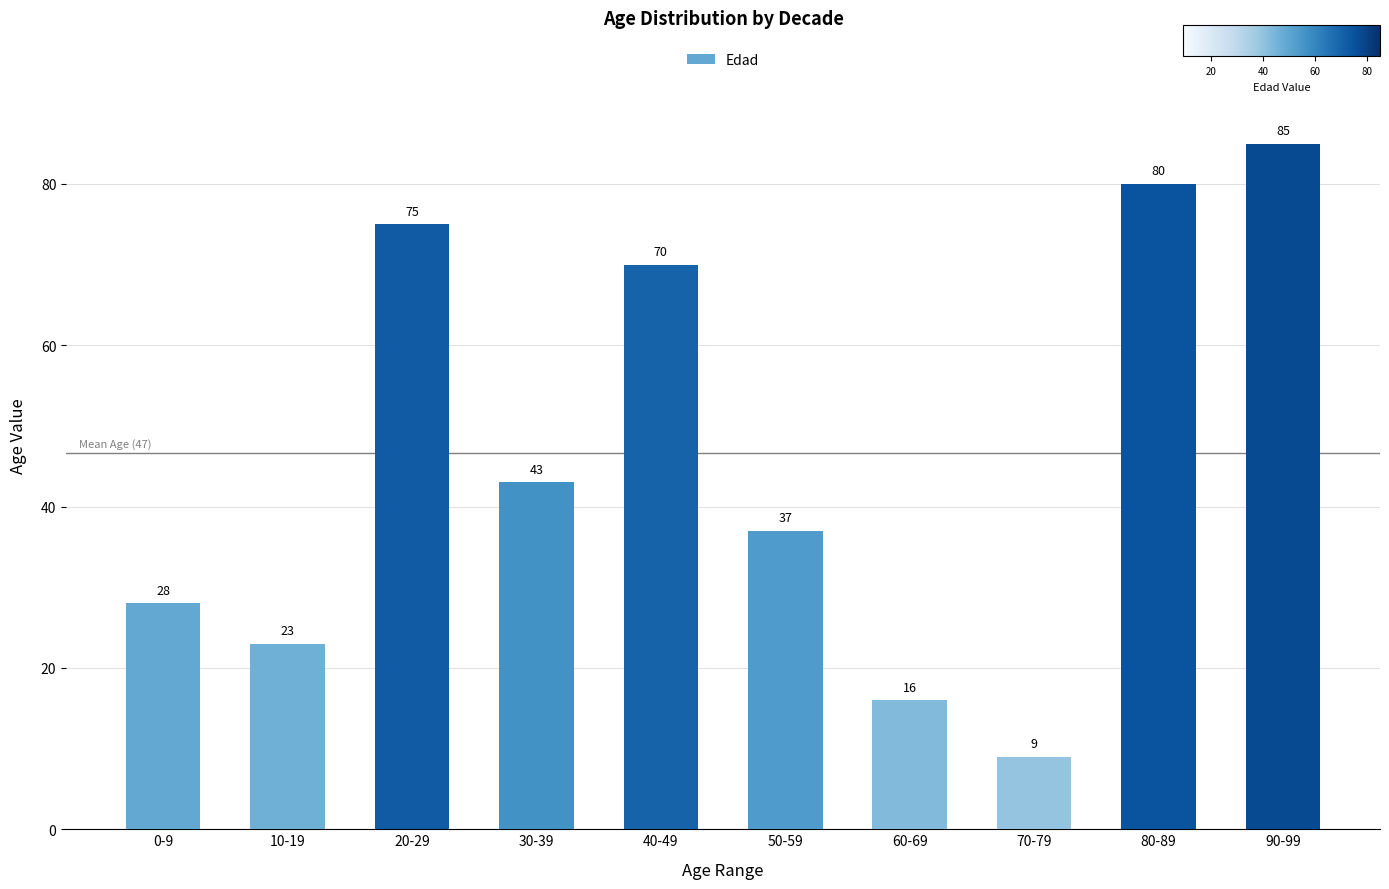

What is the sum of all values?

466